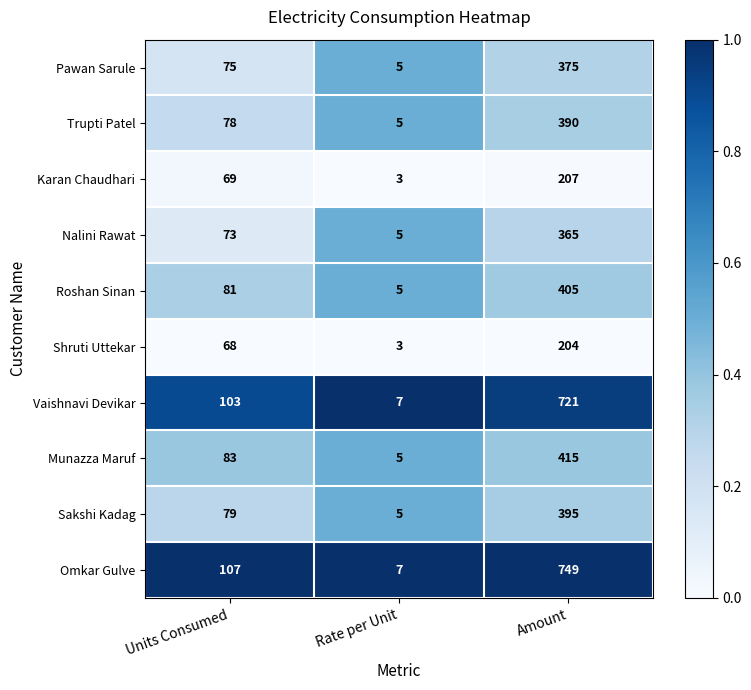

Is the value of Pawan Sarule at Units Consumed greater than the value of Munazza Maruf at Amount?

No